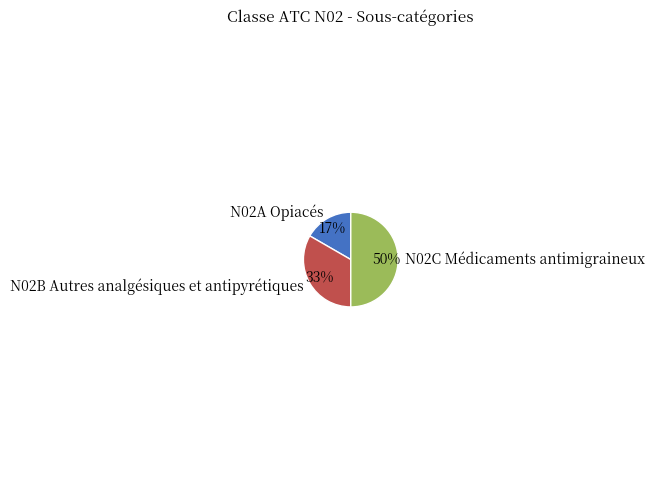

Which category has the smallest portion of the pie?

N02A Opiacés